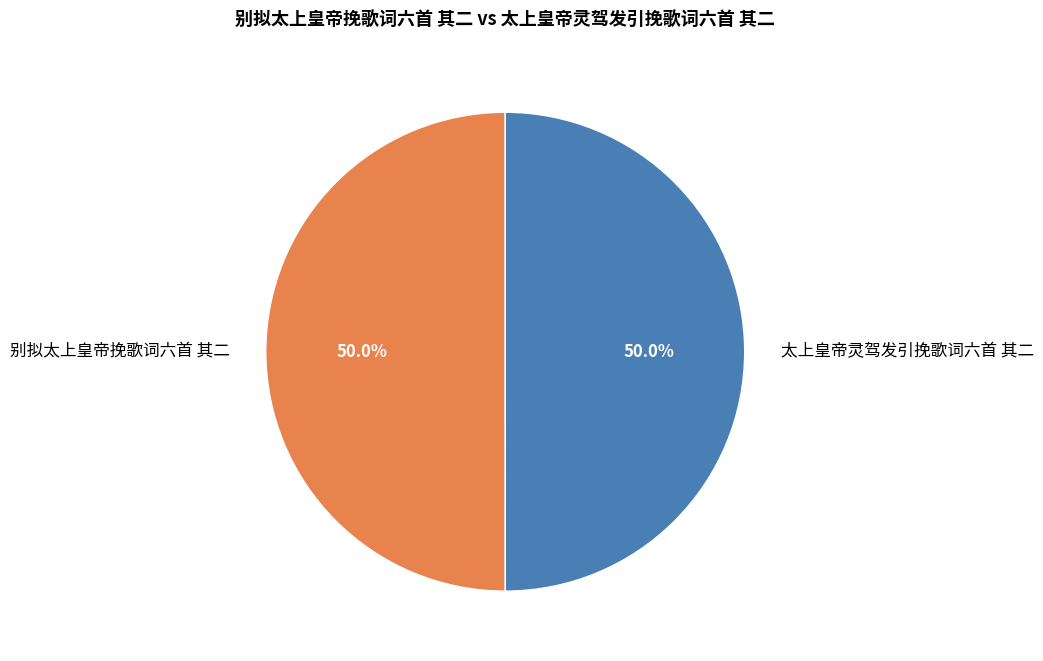

What portion of the pie excludes 太上皇帝灵驾发引挽歌词六首 其二?

50.0%